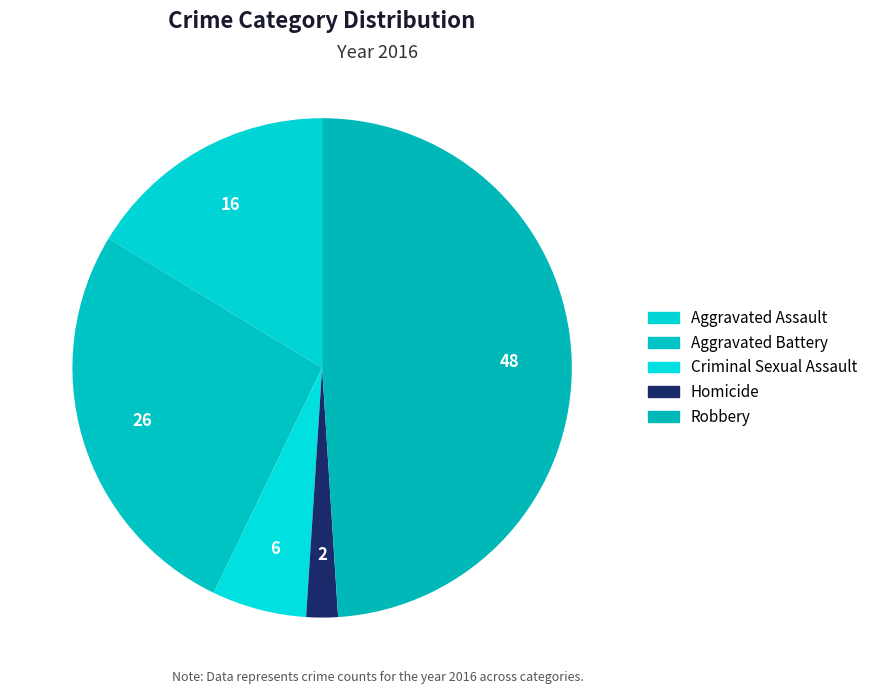

What is the ratio of the value at Homicide to the value at Aggravated Assault?

0.1